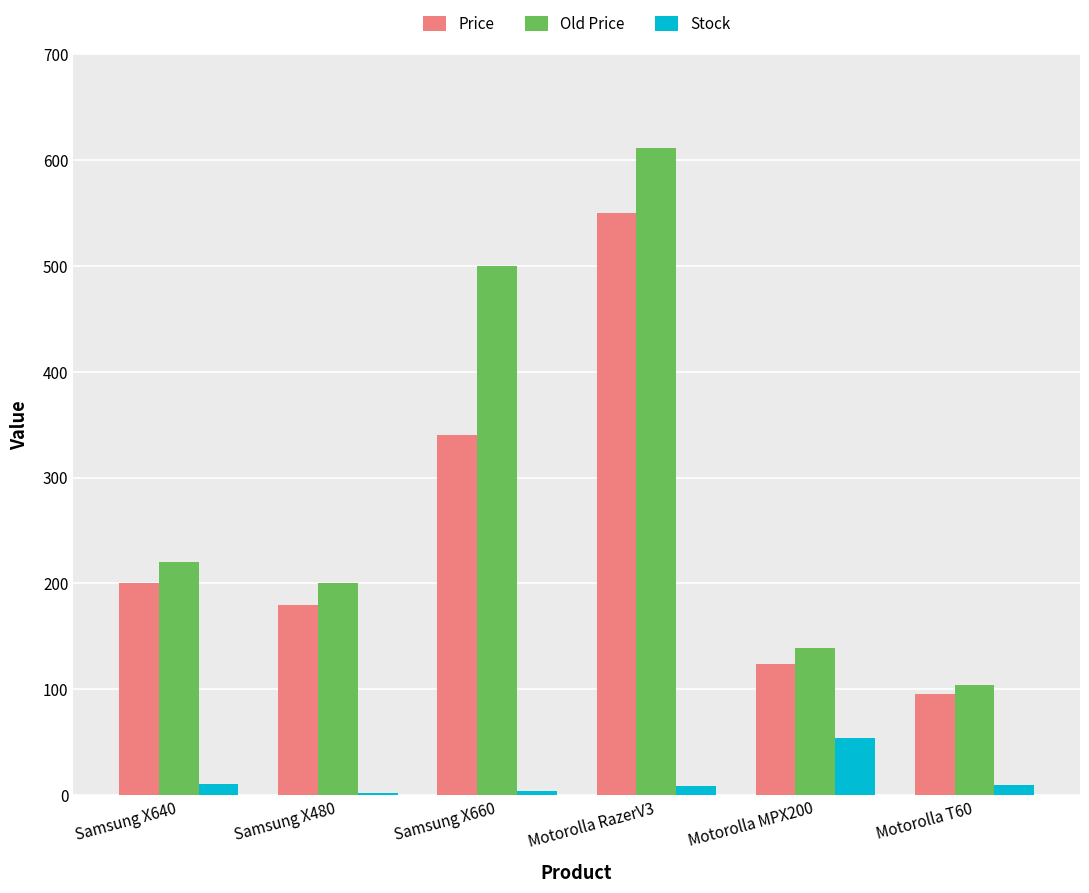

True or false: Old Price has a value of 500 at Samsung X660.

True